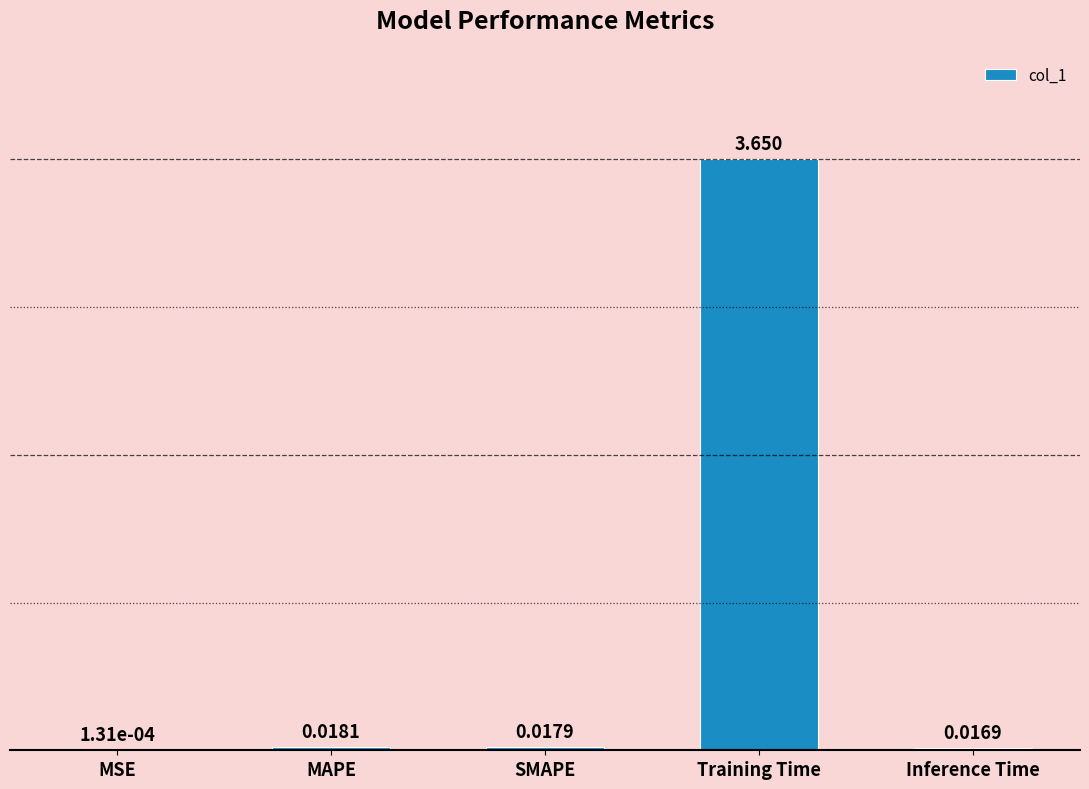

Which category has the highest value across all series?

Training Time